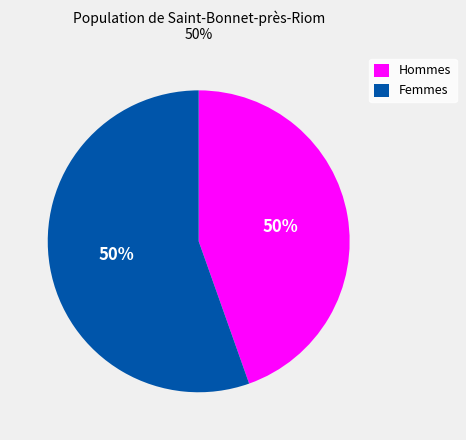

Is there a majority slice in this chart?

No